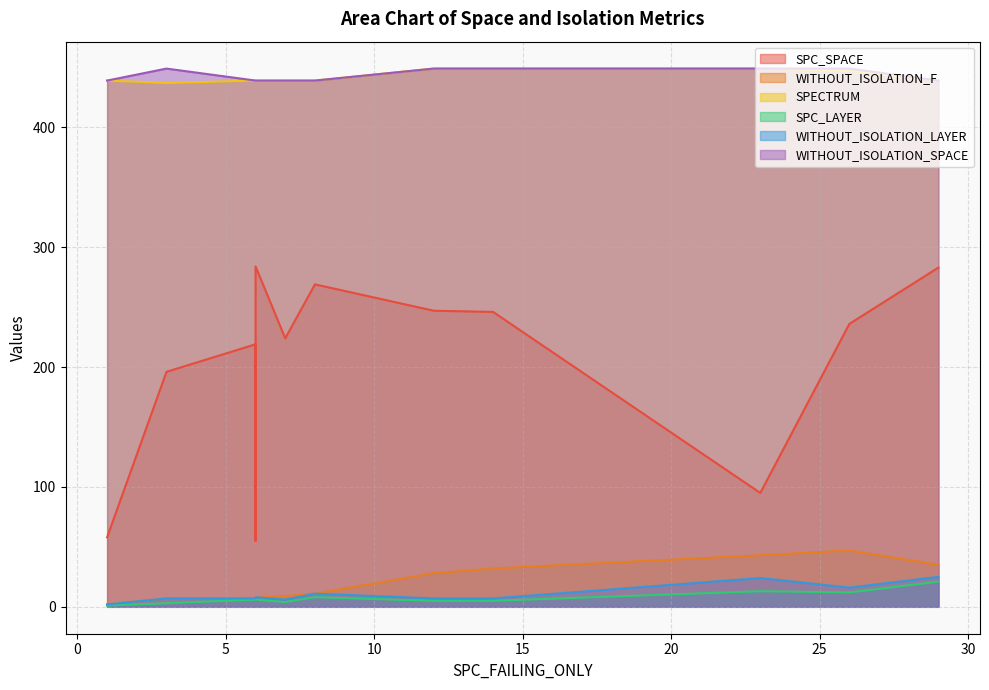

What is the total value across all series at 6?

953